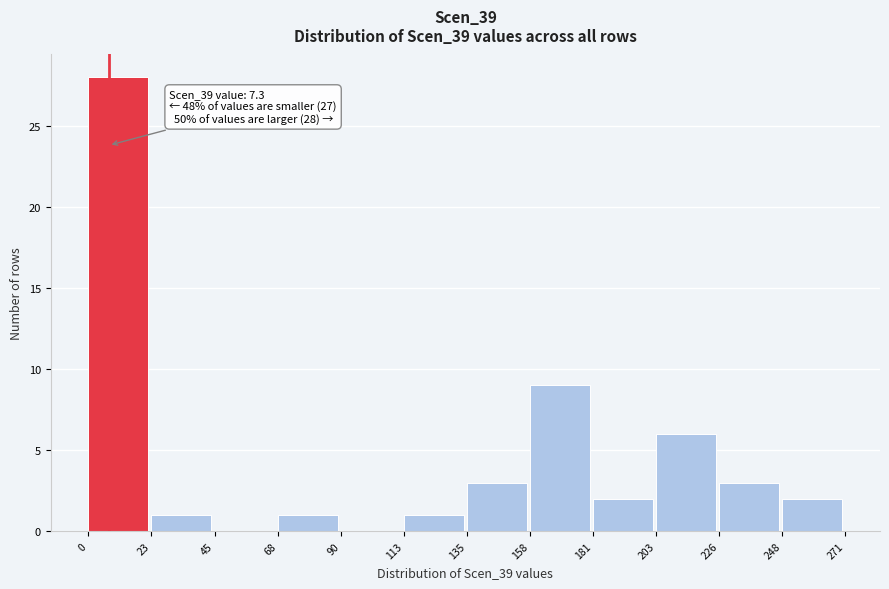

Which range on the x-axis has the tallest bar?

0 to 23